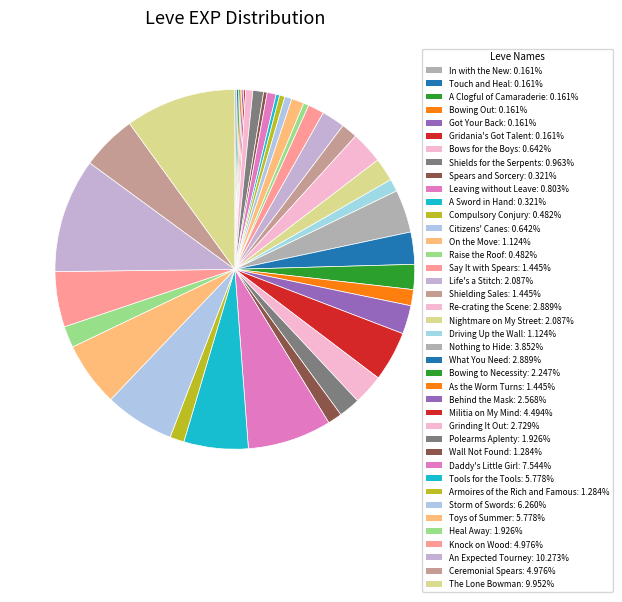

Is it true that Ceremonial Spears is 5% of the pie?

True